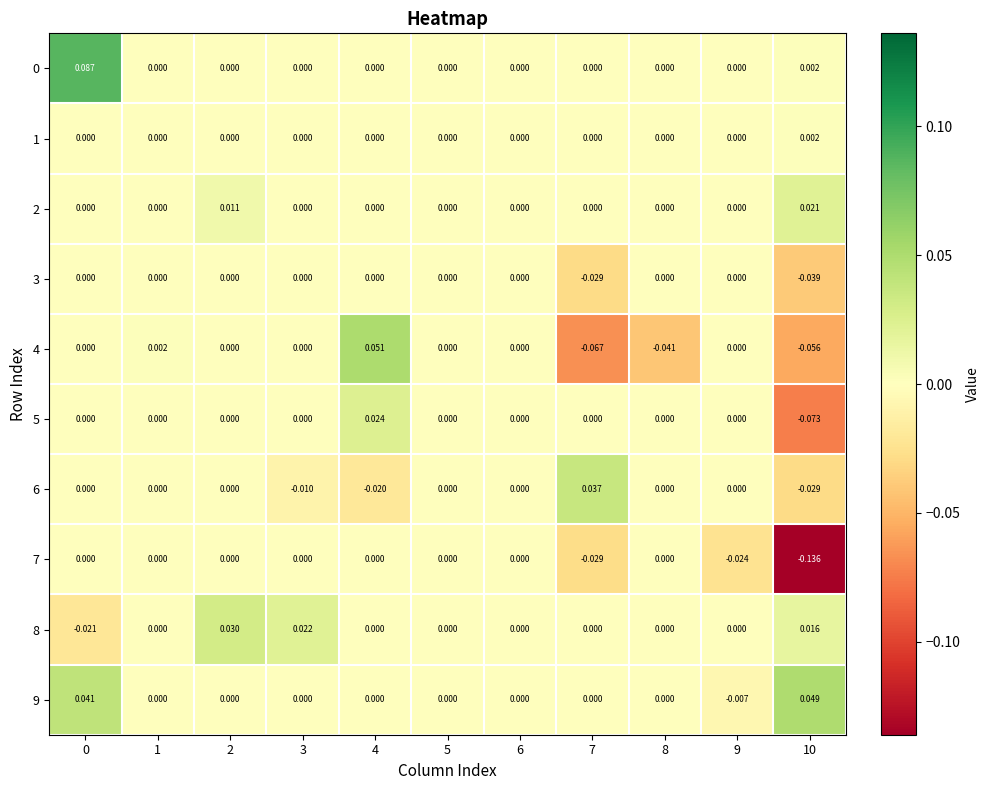

Is the value of 6 at 2 greater than the value of 8 at 2?

No